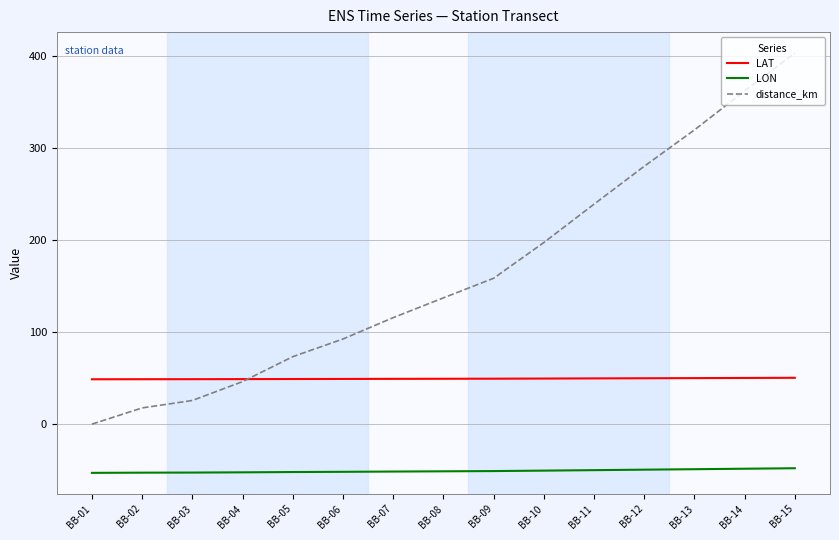

What is the difference between the highest and lowest values at BB-04?

101.3